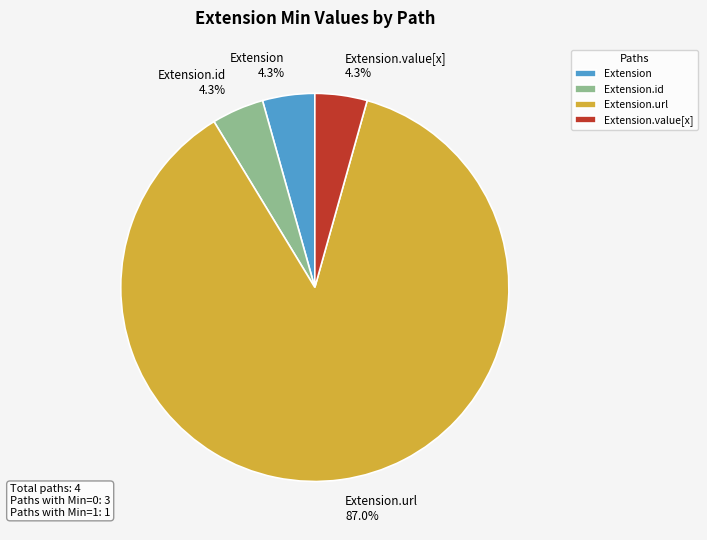

What portion of the pie excludes Extension?

95.7%